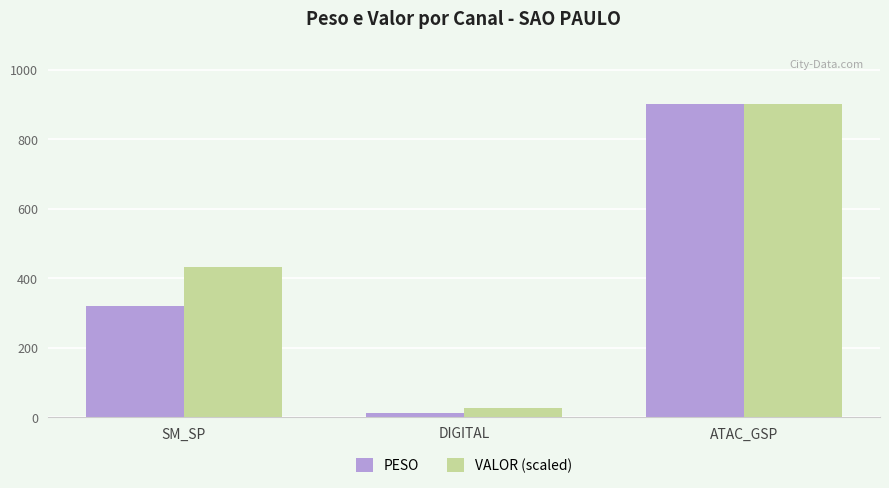

What are all the series names shown in the legend?

PESO, VALOR (scaled)